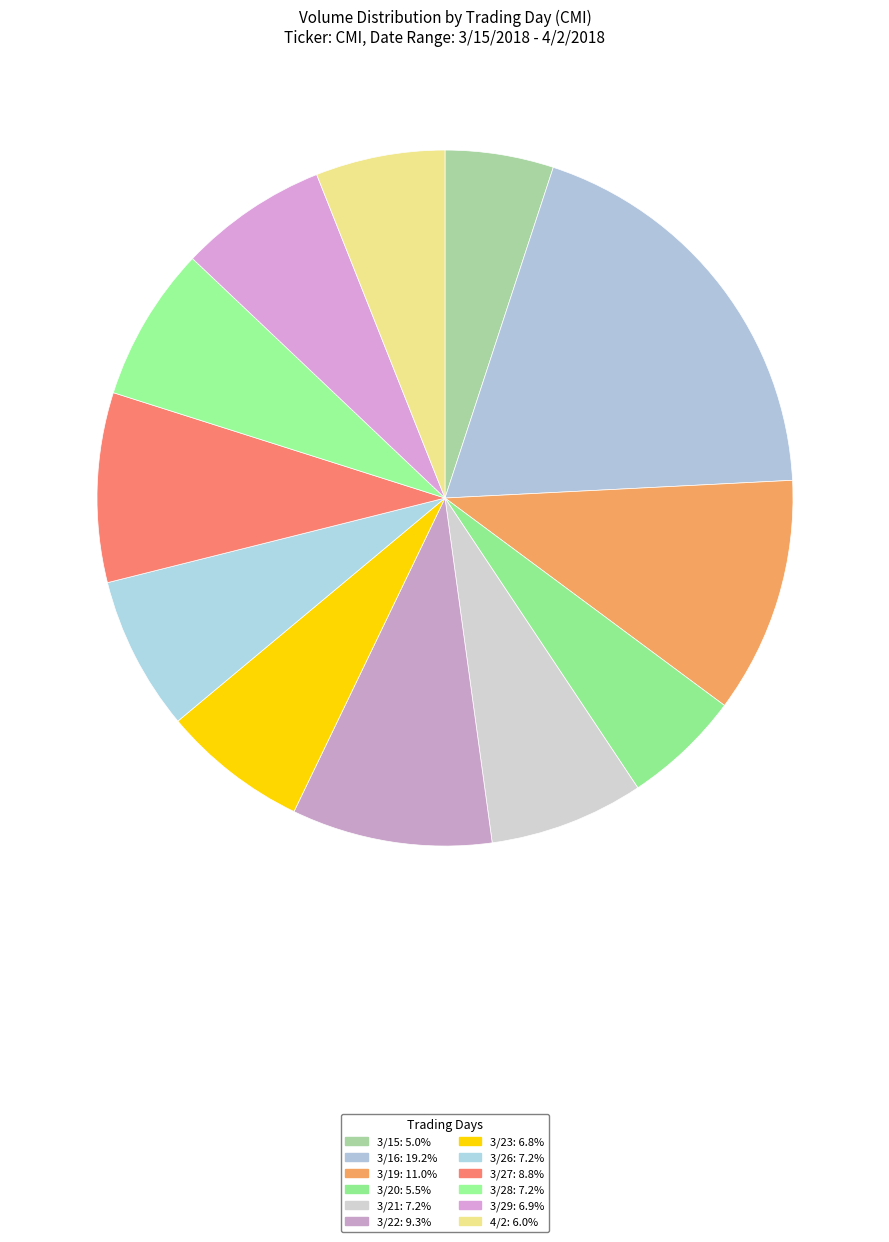

How many slices are in this pie chart?

12